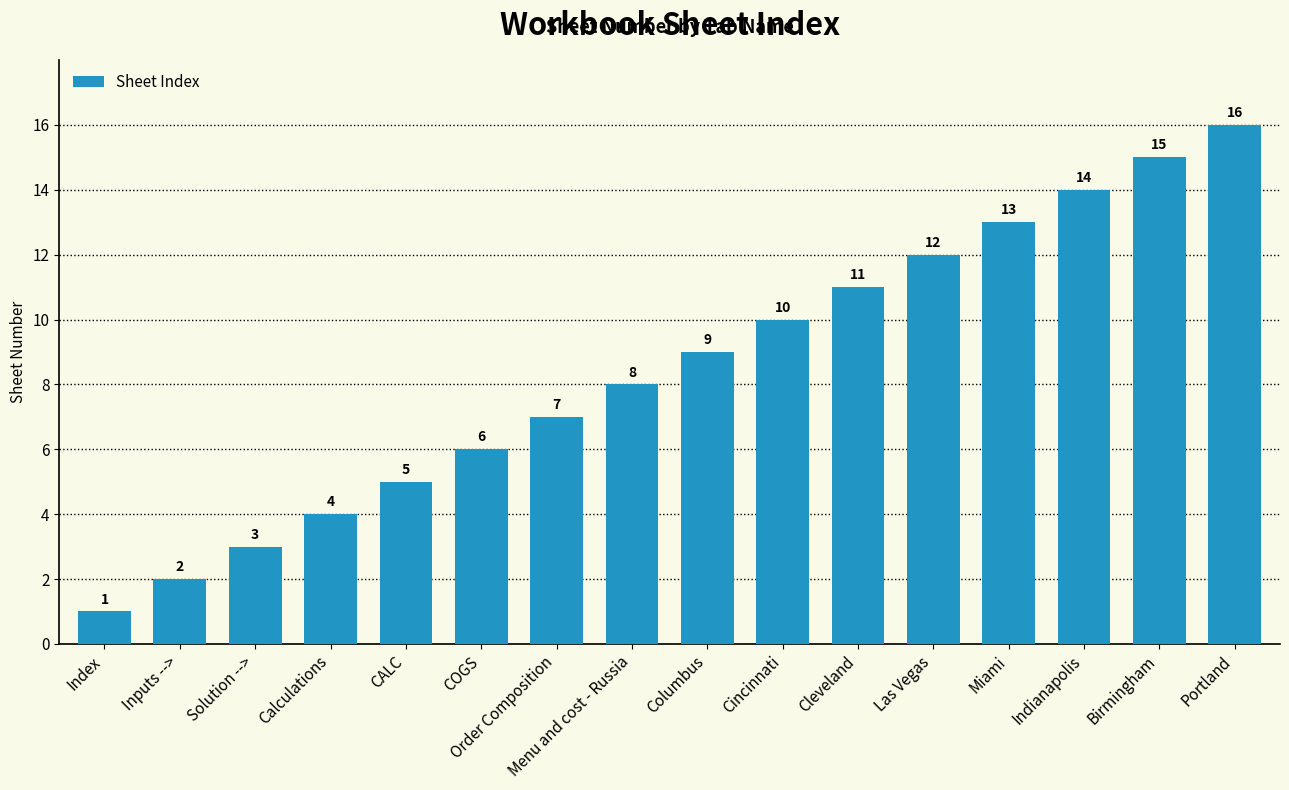

What is the sum of all values?

136